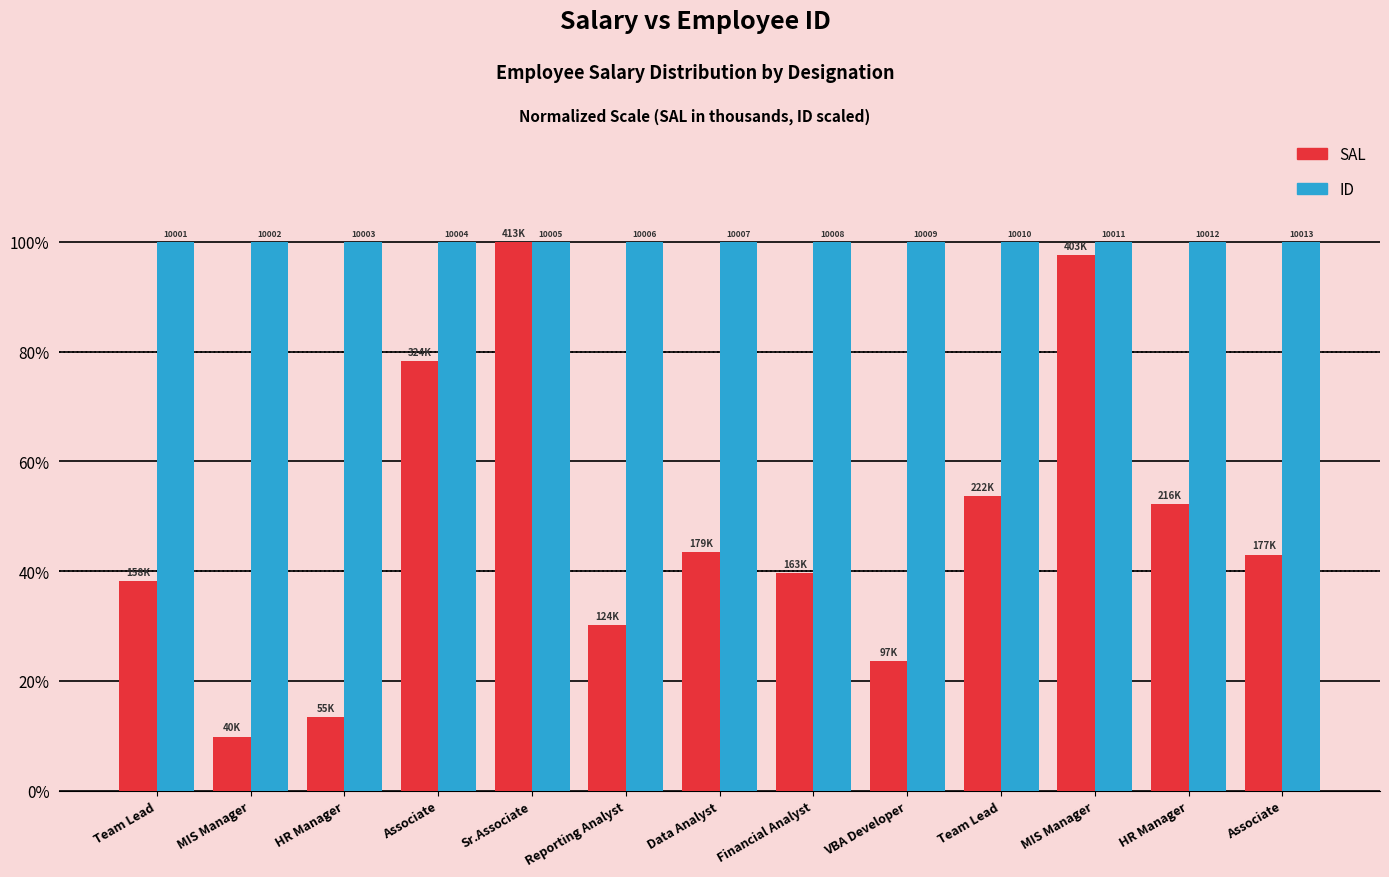

Are the bars grouped side by side (vs. stacked)?

Yes